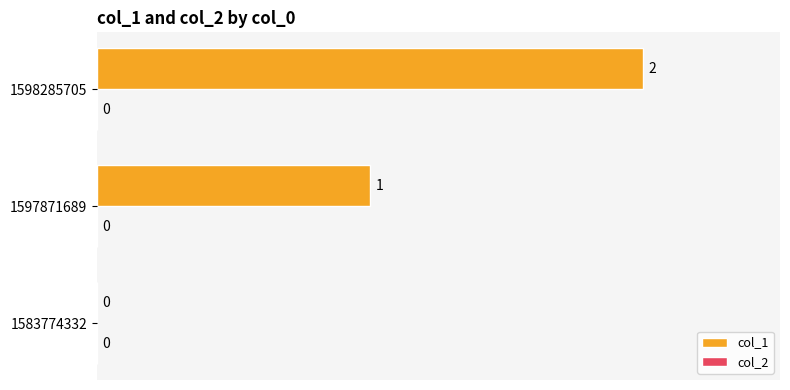

What is the sum of all values?

3